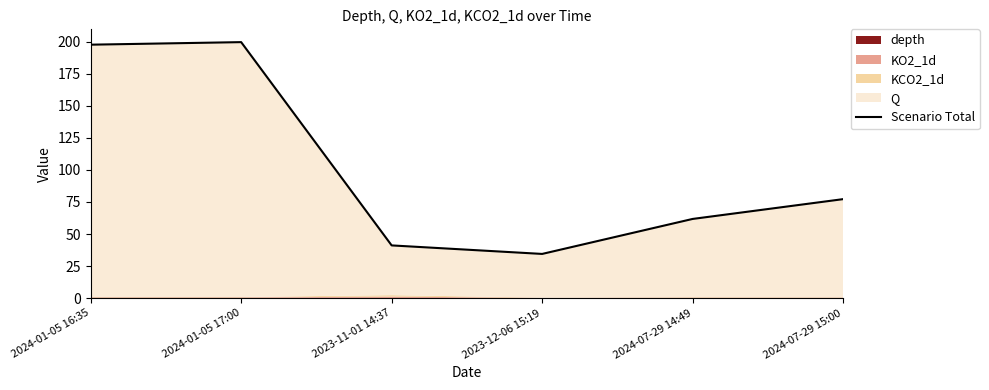

Which category has the lowest value across all series?

2023-12-06 15:19